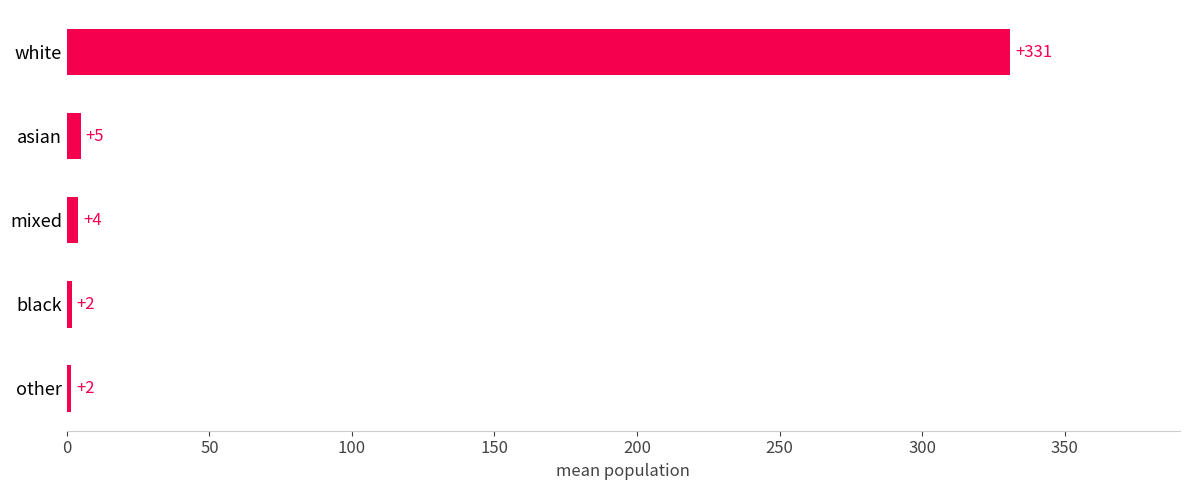

How many bars are there in total?

5